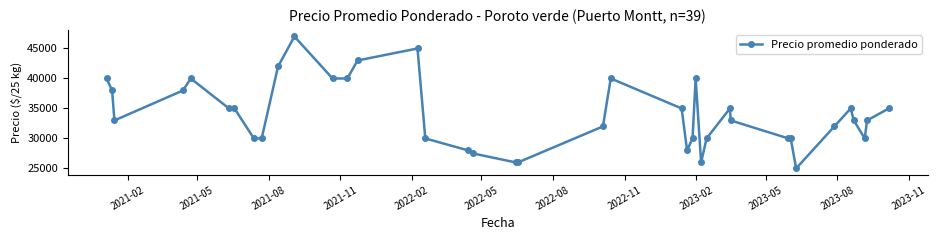

What is the difference between the maximum and second lowest values?

21000